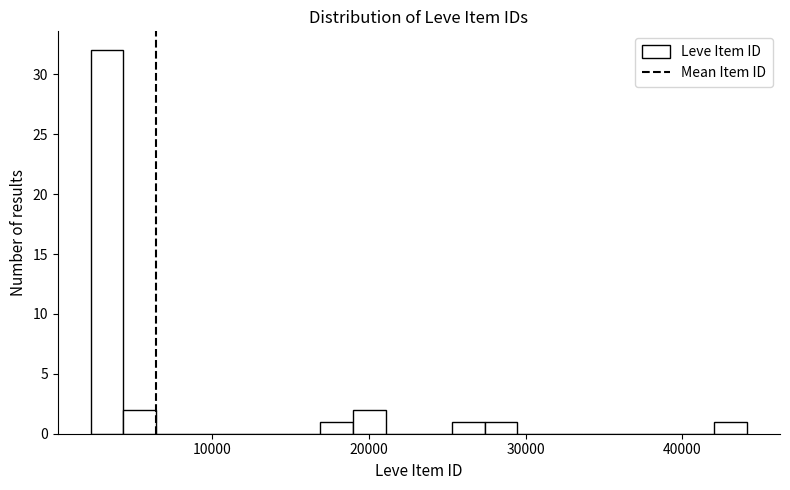

Around what value on the x-axis is the tallest bar? Give the approximate position of its centre, as read against the axis.

3000